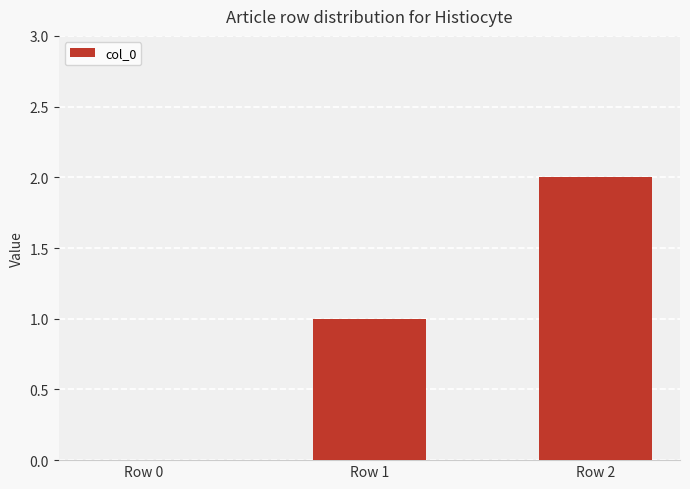

At which category does the chart reach its peak across all series?

Row 2